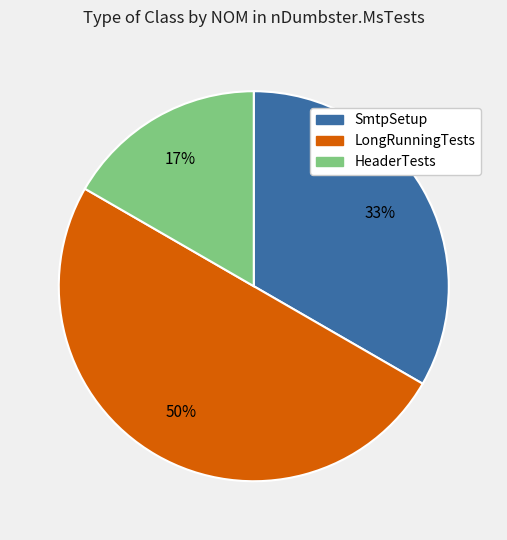

To the nearest percent, what is the combined percentage of HeaderTests and SmtpSetup?

50%